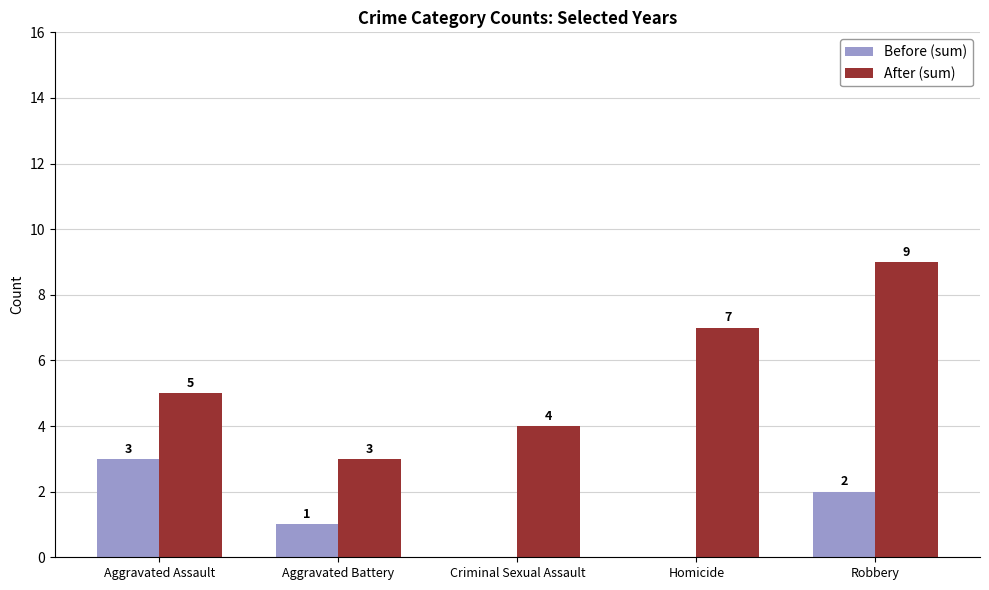

What is the sum of all Before (sum) values?

6